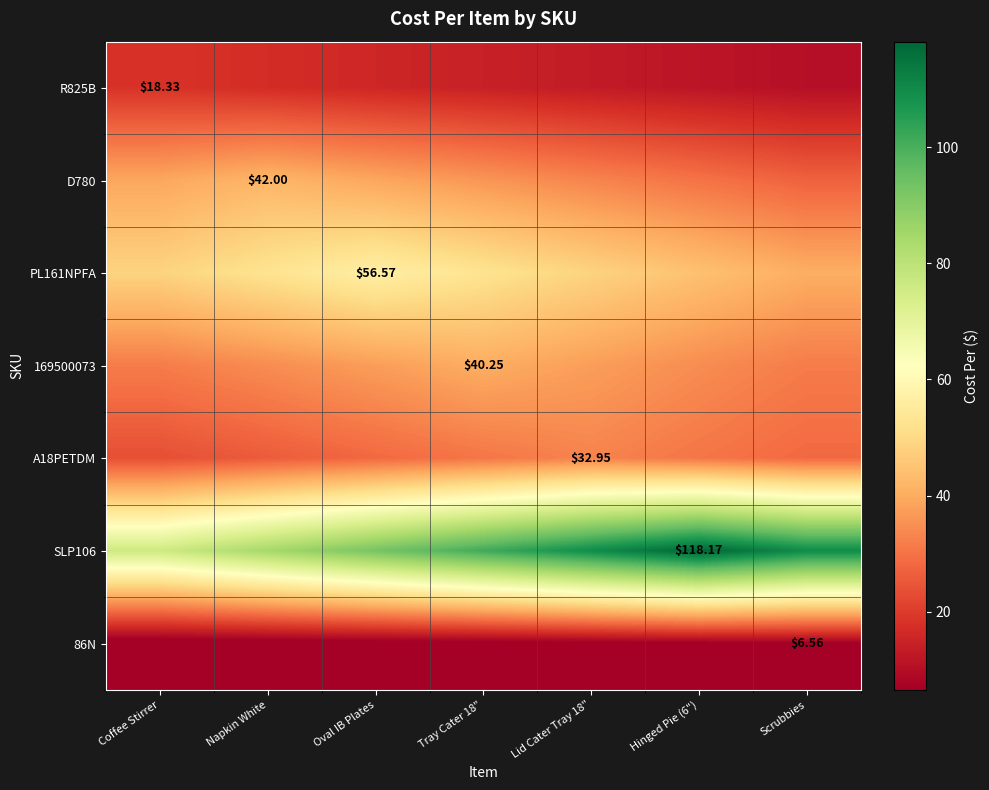

Rank the series by their maximum value, from lowest to highest.

86N, R825B, A18PETDM, 169500073, D780, PL161NPFA, SLP106